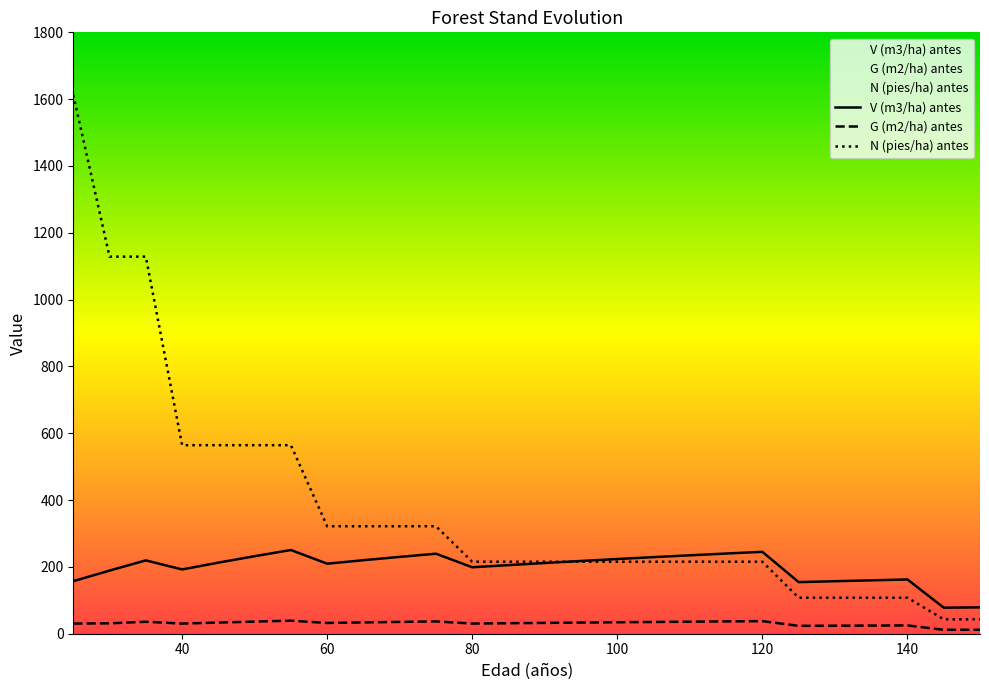

What is the value of the N (pies/ha) antes point at the 13th from the left?

215.5